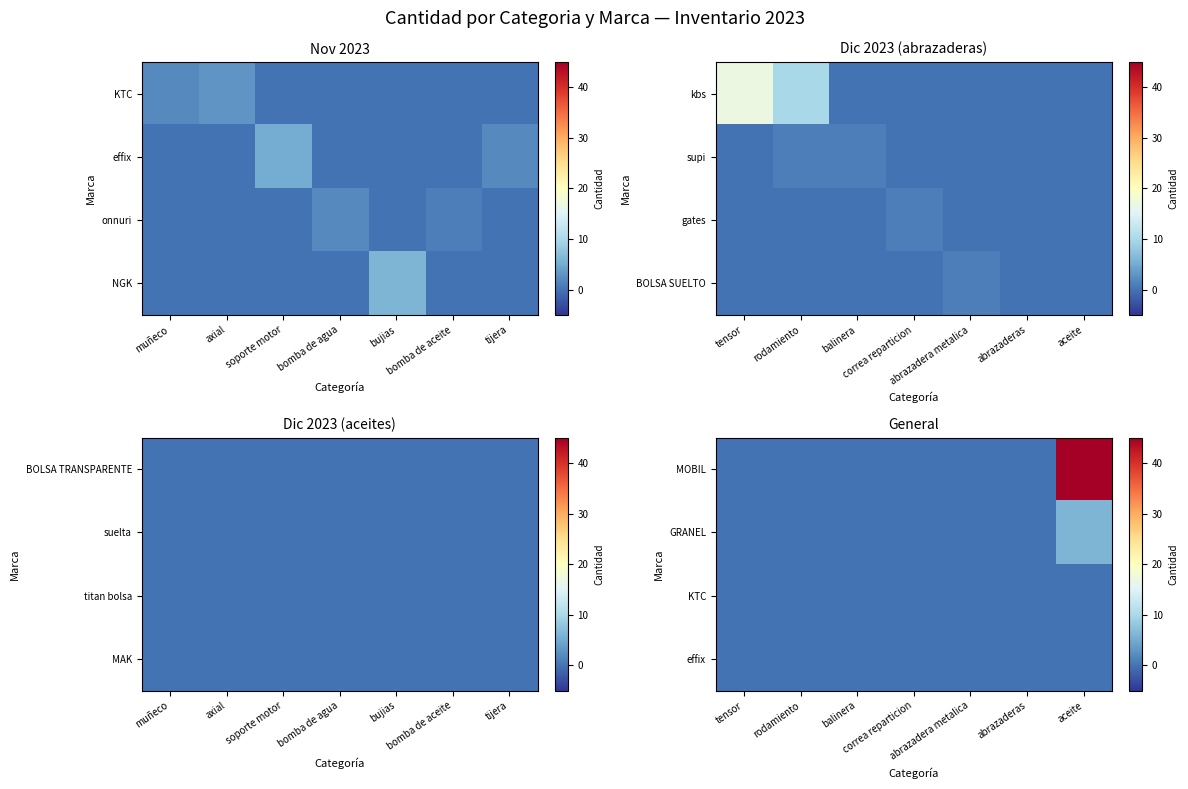

At how many categories does at least one series exceed 35?

1